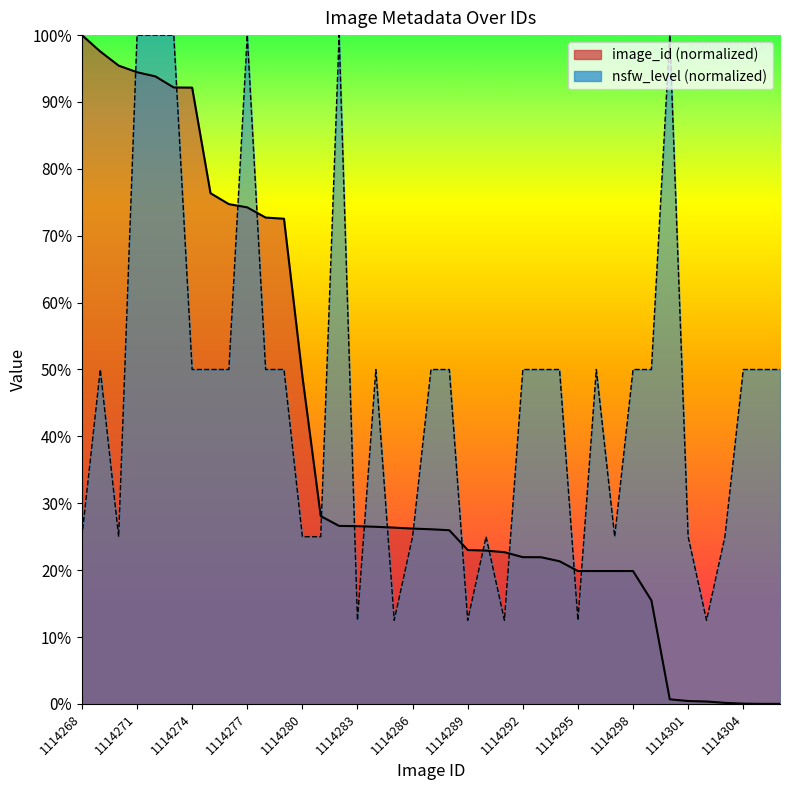

What value does the nsfw_level series have at 1114271?

100.0